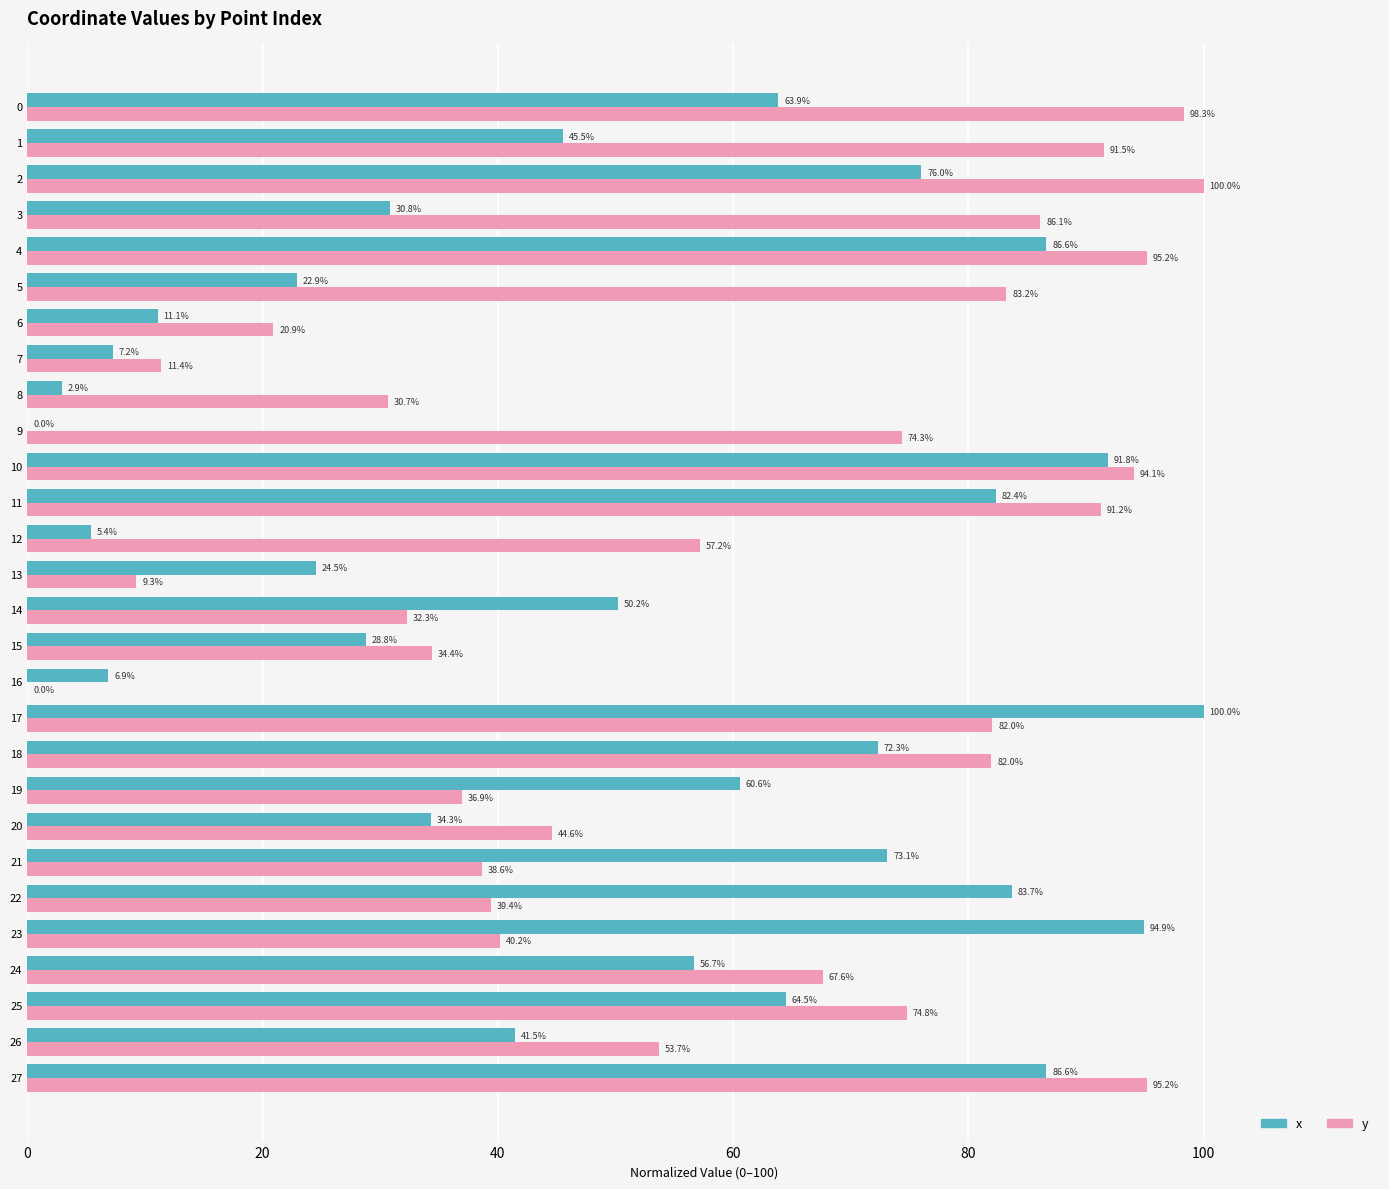

What is the sum of the x values at 5 and 17?

122.9